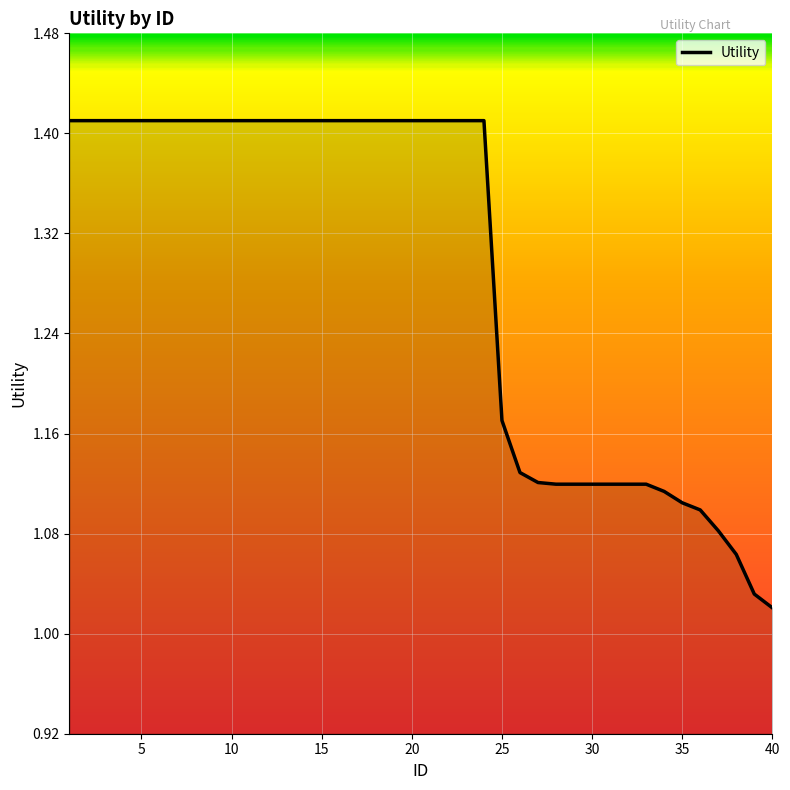

What is the difference between the maximum and minimum values?

0.4